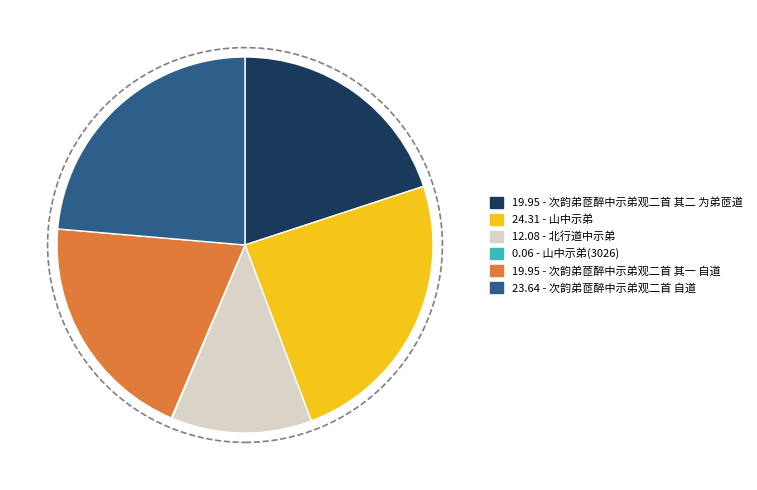

Does any single category account for the majority?

No